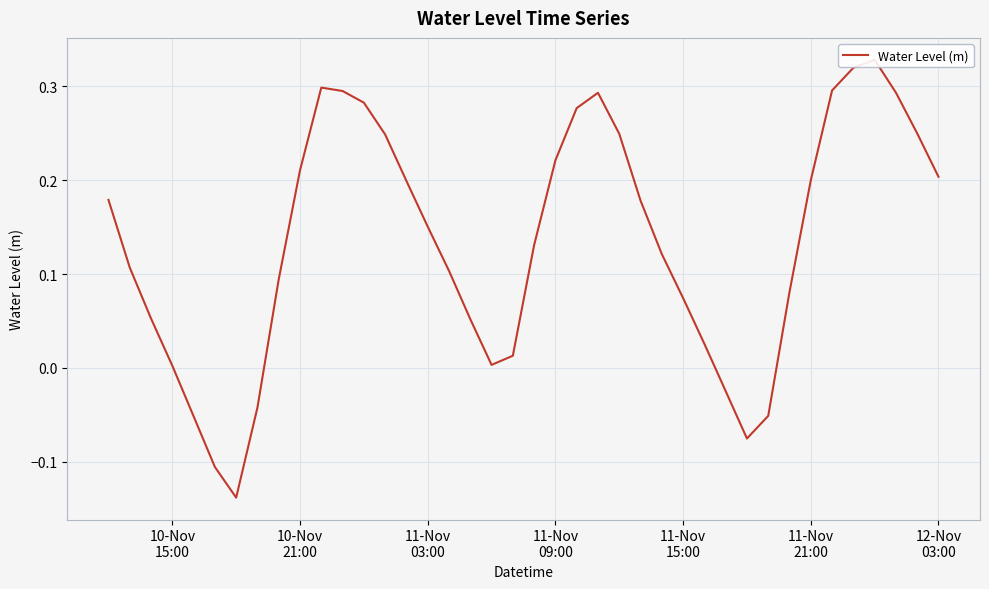

The value at 13 is 0.2. True or false?

False